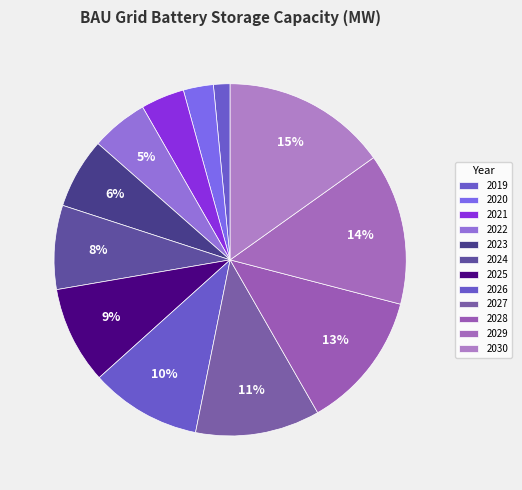

How many slices are in this pie chart?

12